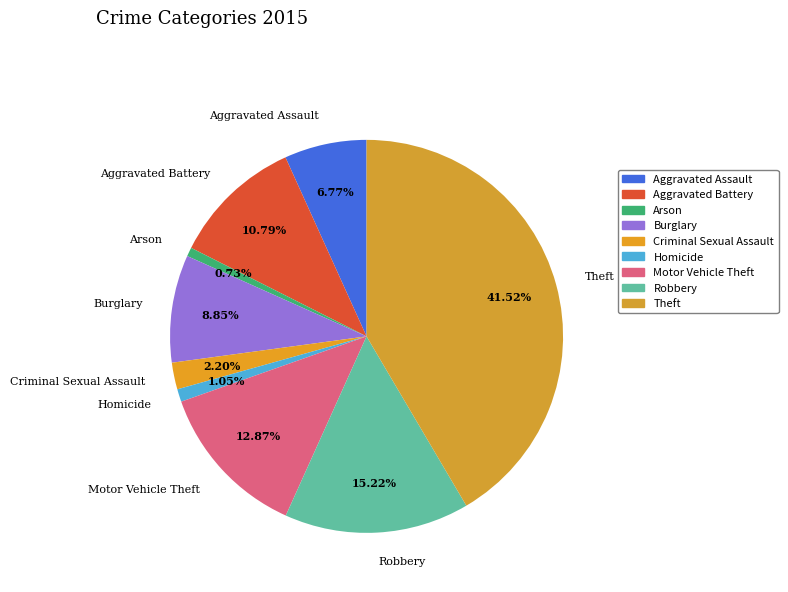

To the nearest percent, what is the difference between the largest and smallest slice percentages?

41%